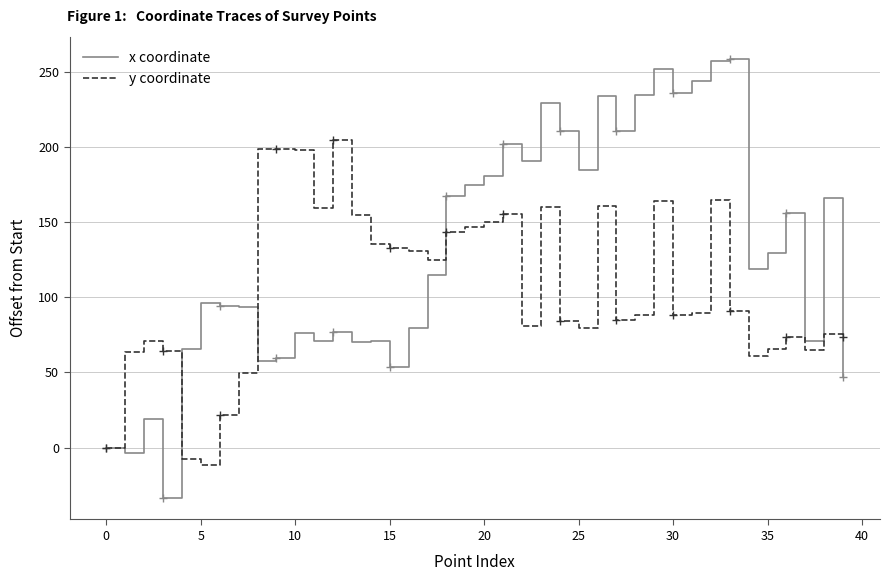

Is it true that x coordinate equals 53.5 at 15?

True